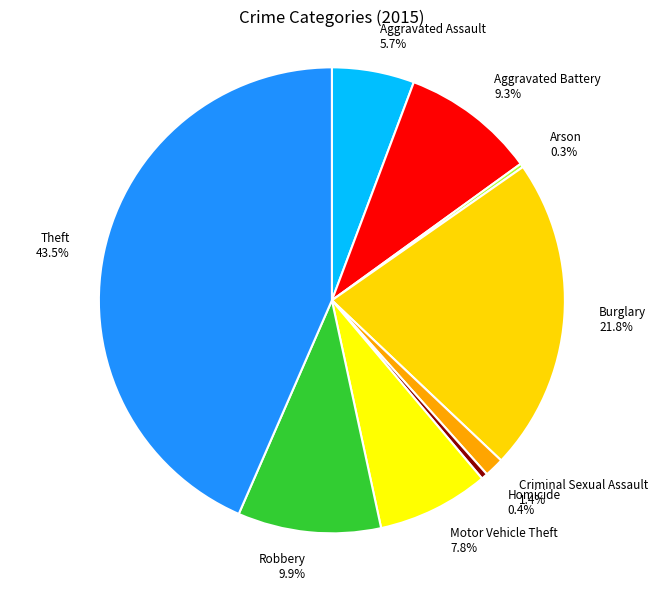

What percentage is the Motor Vehicle Theft slice, to the nearest percent?

8%